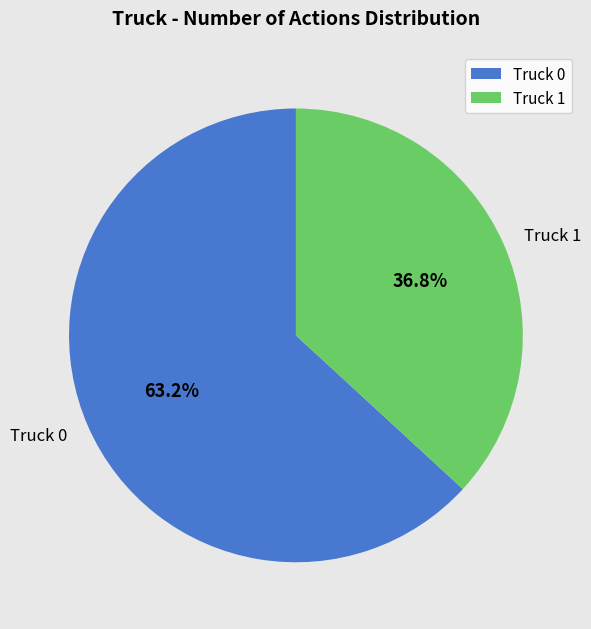

Approximately how many times larger is the value at Truck 1 compared to Truck 0?

0.6